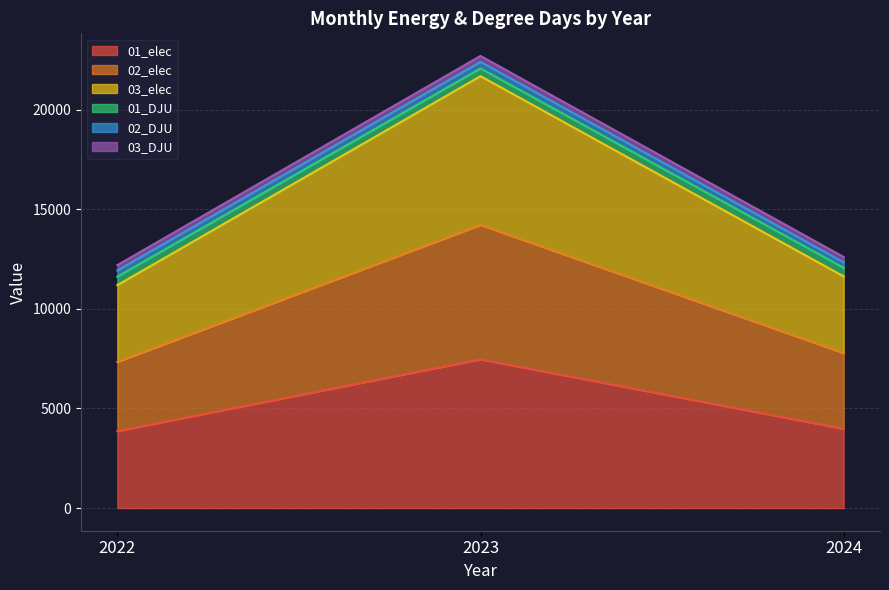

The value of 02_elec at 2023 is 22068.4. True or false?

False